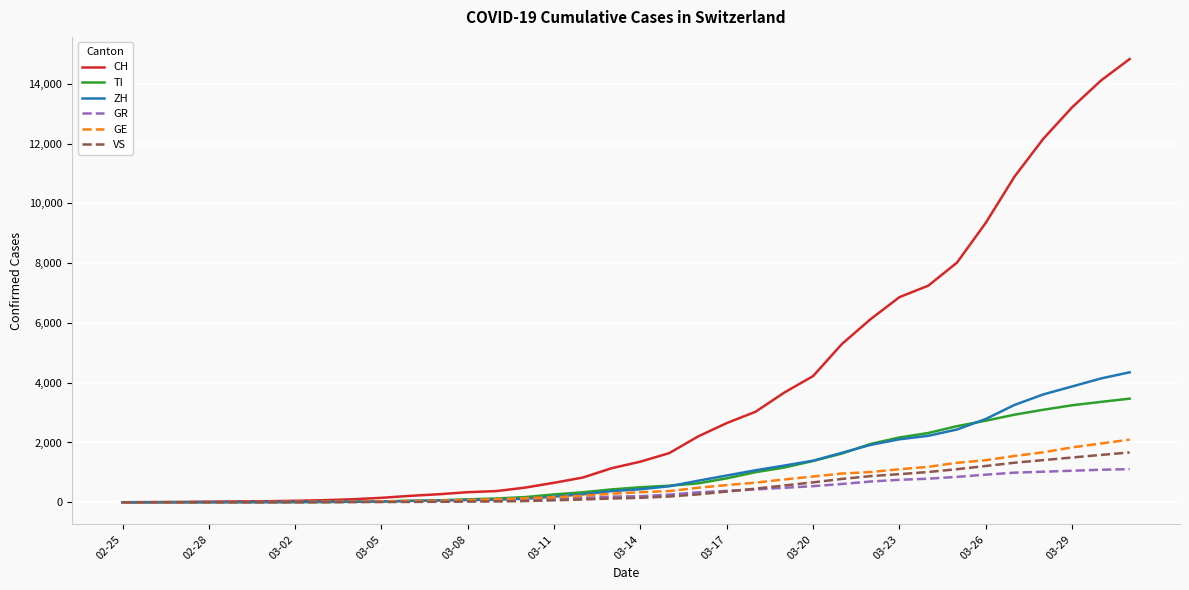

Which series has the largest range (max minus min)?

CH